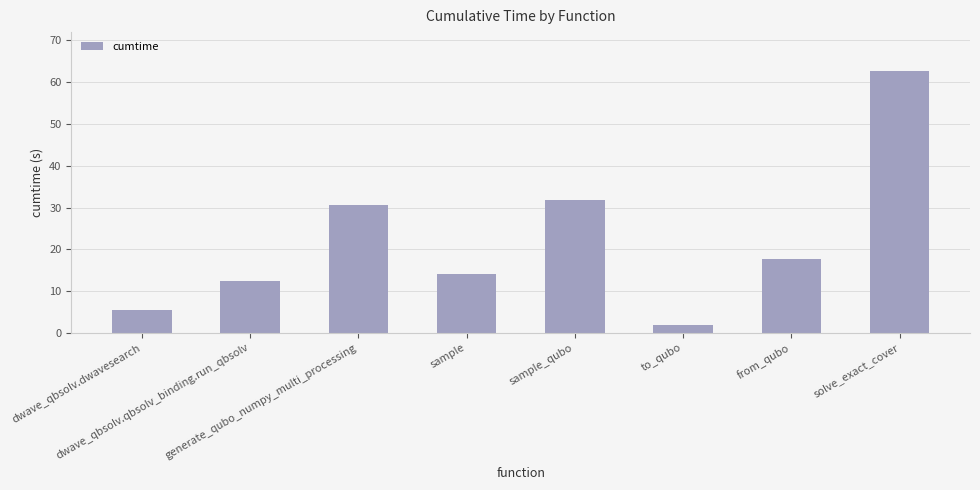

Approximately how many times larger is the value at sample_qubo compared to to_qubo?

17.2